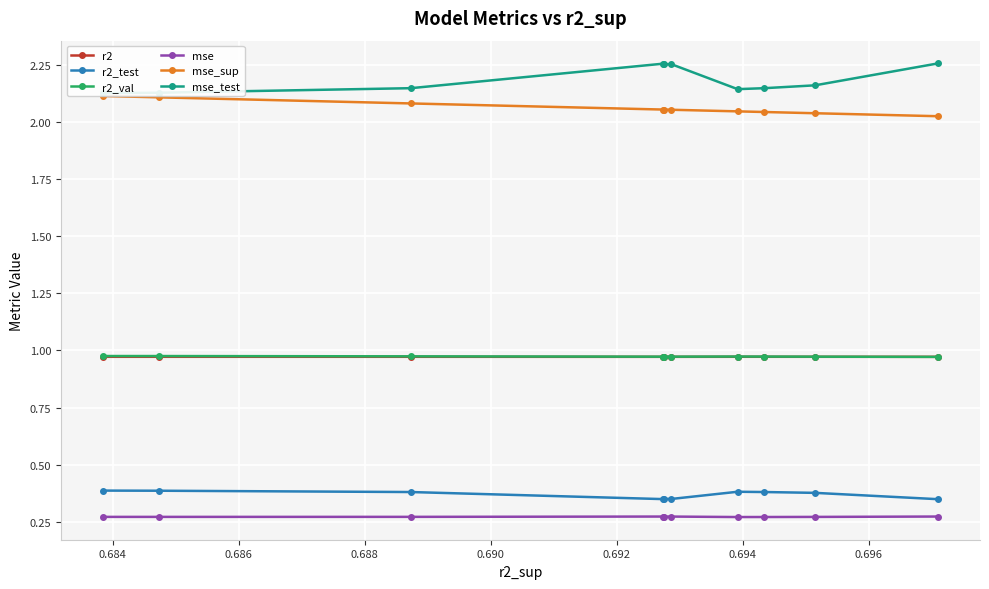

True or false: r2_test and r2 intersect in this chart.

False